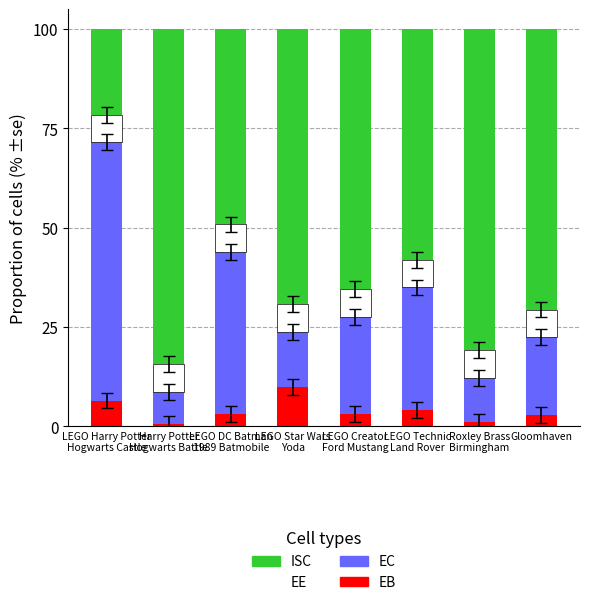

What is the value of the EB bar at the 4th from the left?

10.0